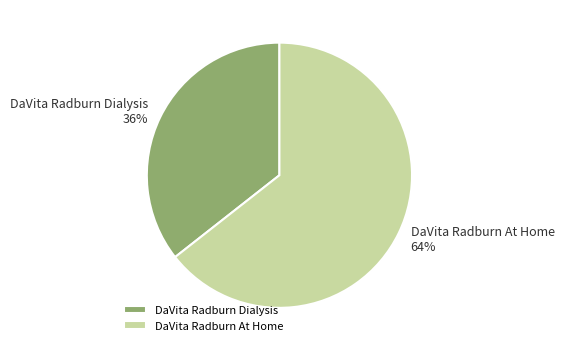

Rank the categories by value from highest to lowest.

DaVita Radburn At Home, DaVita Radburn Dialysis